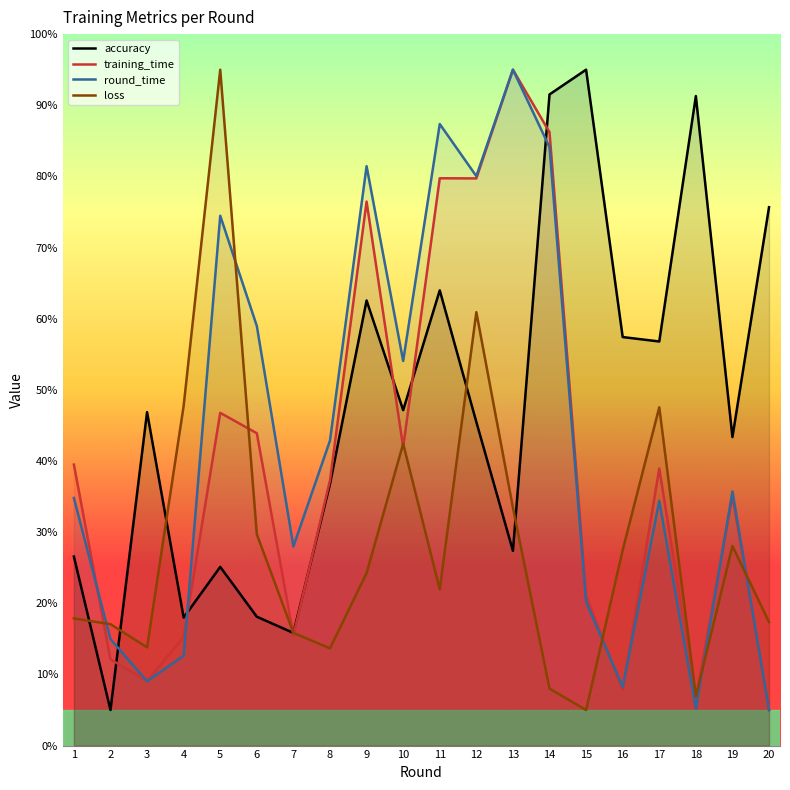

What is the value of the loss point at the 4th from the left?

47.8